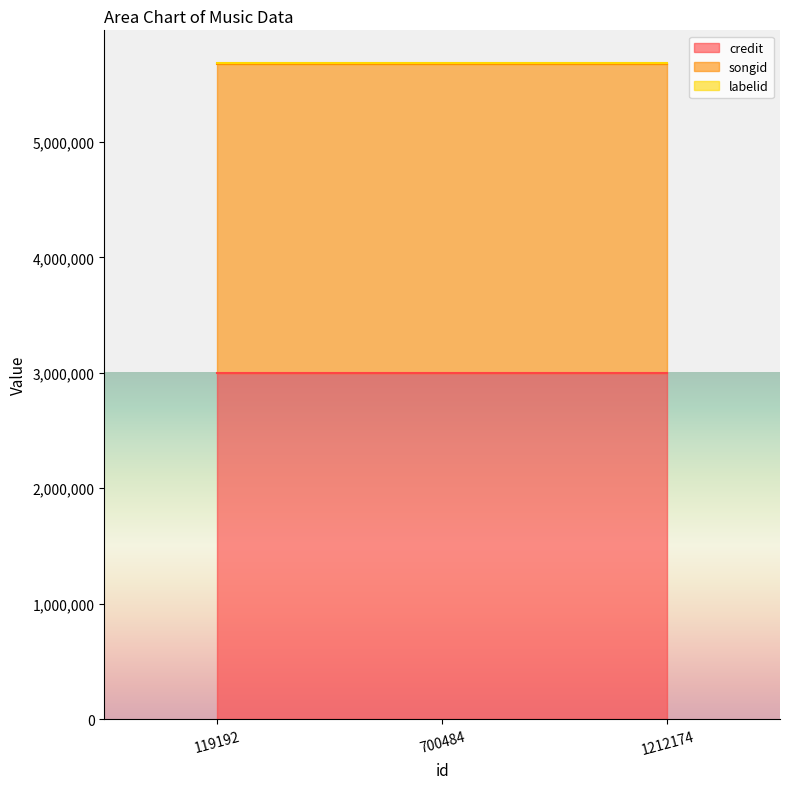

True or false: songid has a value of 1465365 at 700484.

False